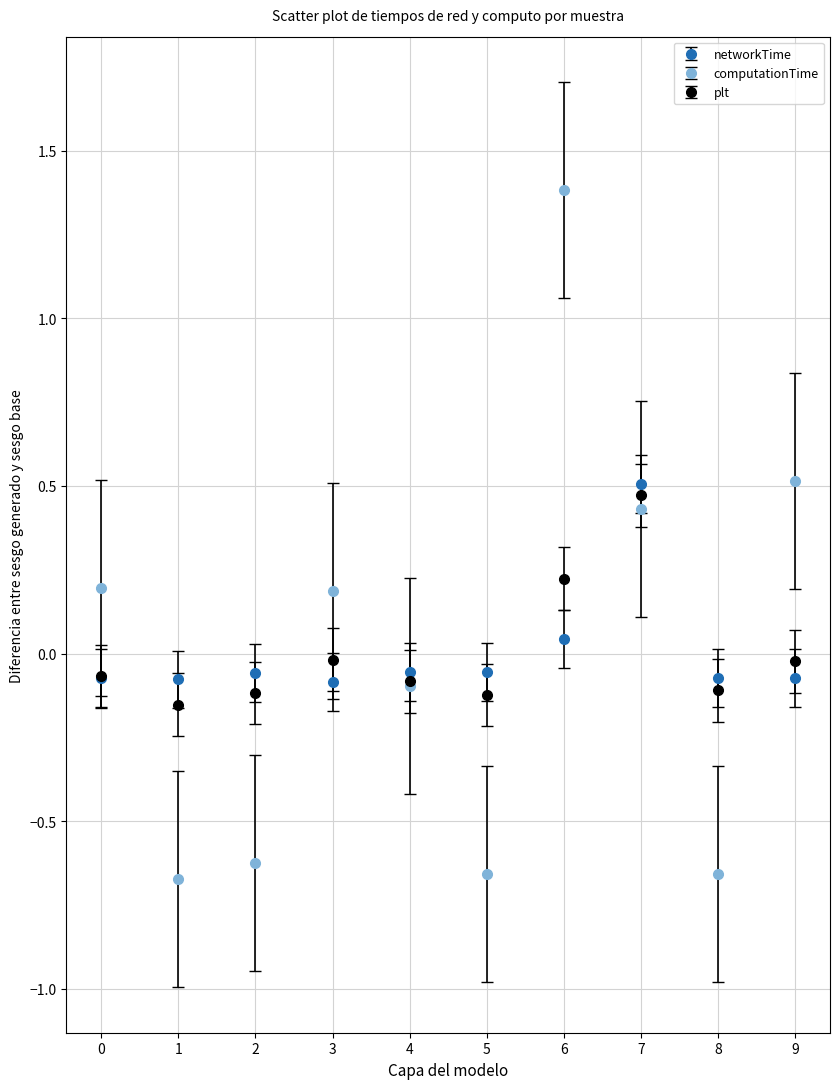

What are all the series names shown in the legend?

networkTime, computationTime, plt